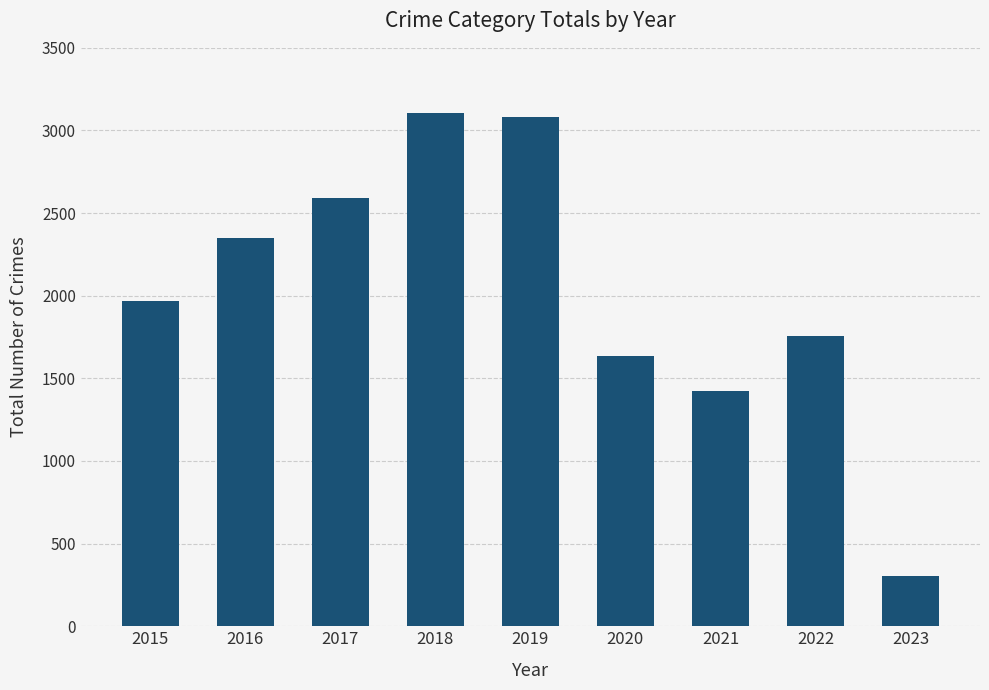

Approximately how many times larger is the value at 2022 compared to 2017?

0.7